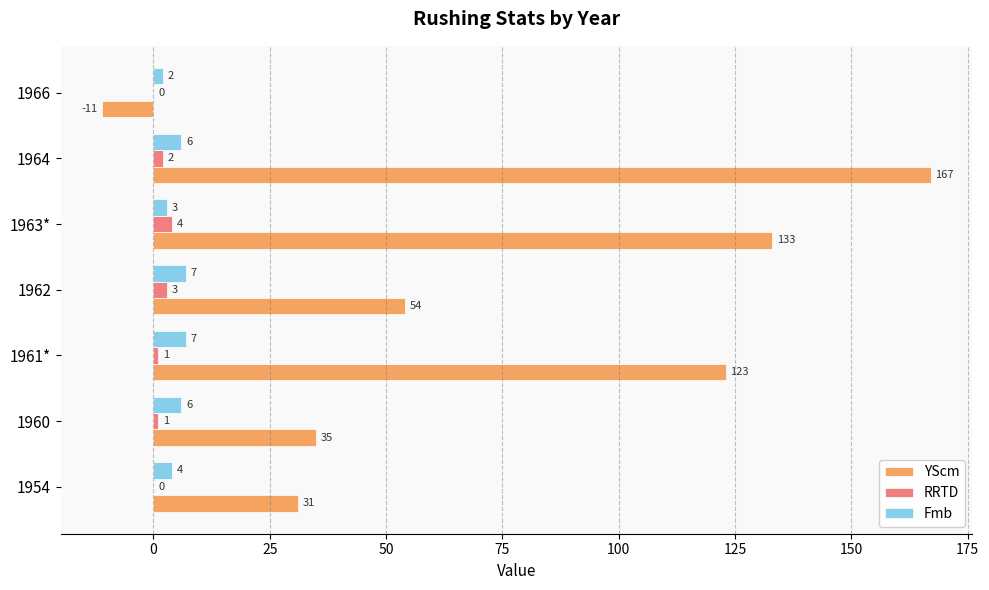

Between 1954 and 1966, which series saw the biggest shift?

YScm